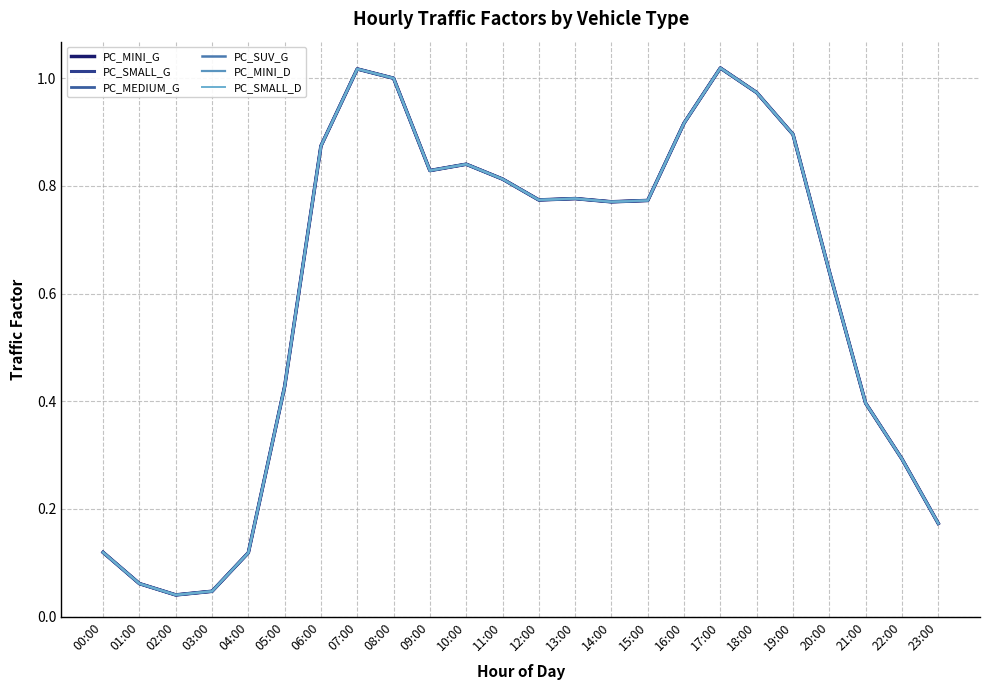

Is this an area chart (filled region under the line)?

No